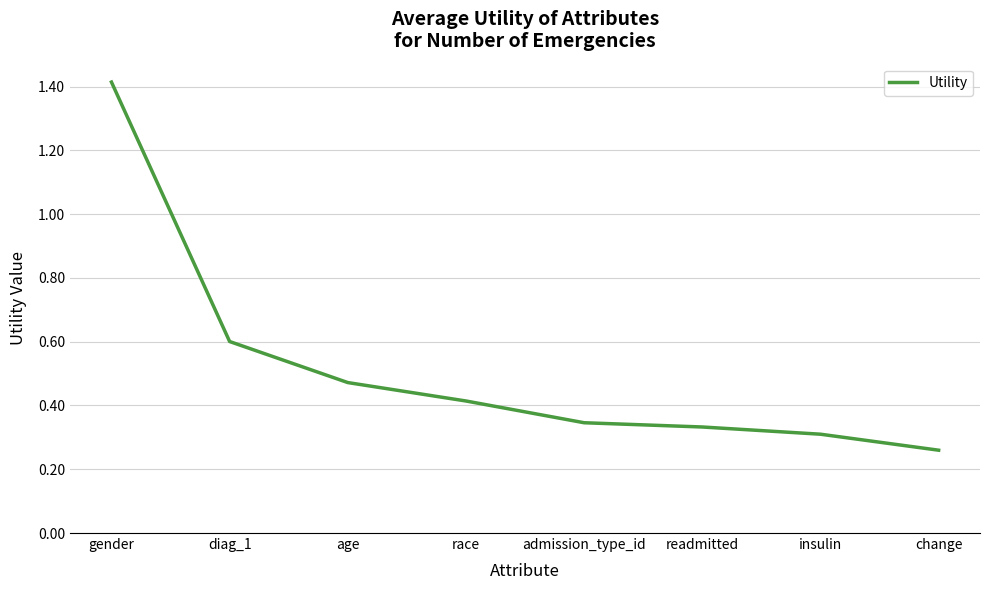

Is it true that the value at diag_1 is 0.6?

True